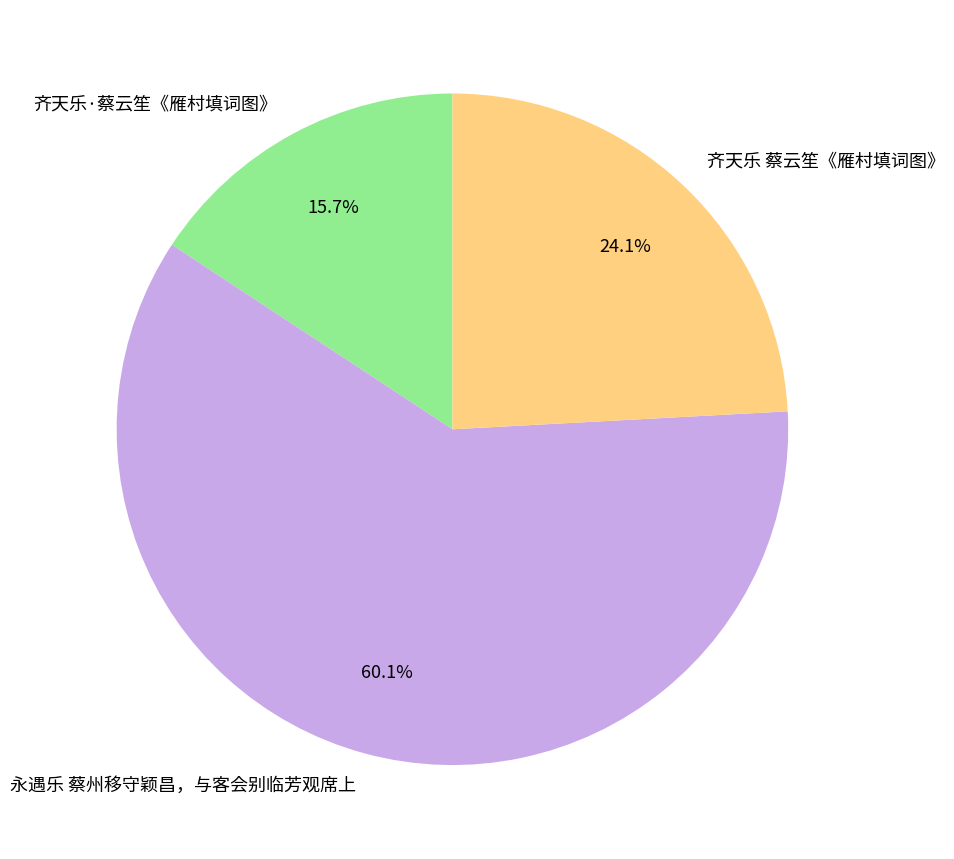

Which category accounts for the majority?

永遇乐 蔡州移守颖昌，与客会别临芳观席上